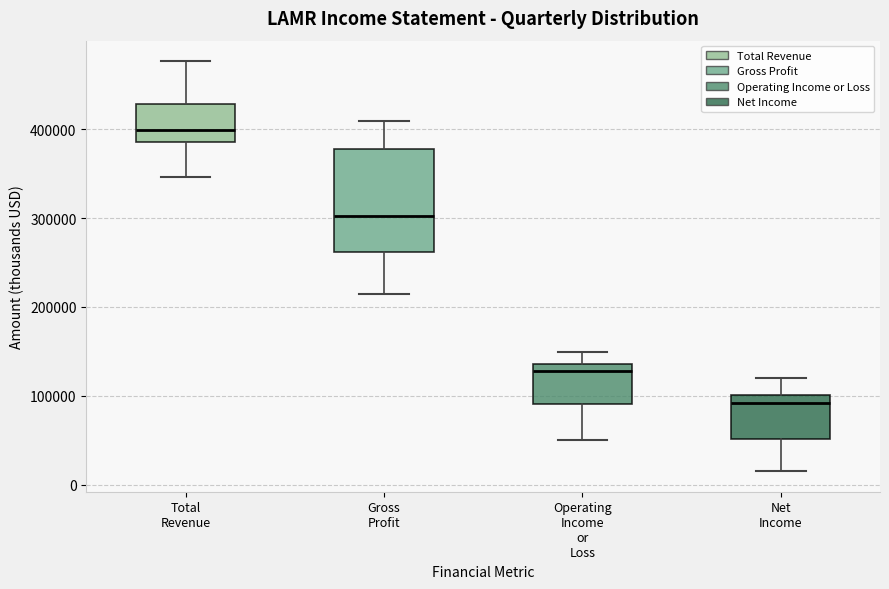

Reading left to right, read every box against the y-axis: the position of its median line, the range the box covers, and the ends of its whiskers. The values are not printed on the chart, so give them approximately, as read against the axis.

Total Revenue: median 400000, box 390000 to 430000, whiskers 350000 to 480000
Gross Profit: median 300000, box 260000 to 380000, whiskers 210000 to 410000
Operating Income or Loss: median 130000, box 90000 to 140000, whiskers 50000 to 150000
Net Income: median 90000, box 50000 to 100000, whiskers 20000 to 120000